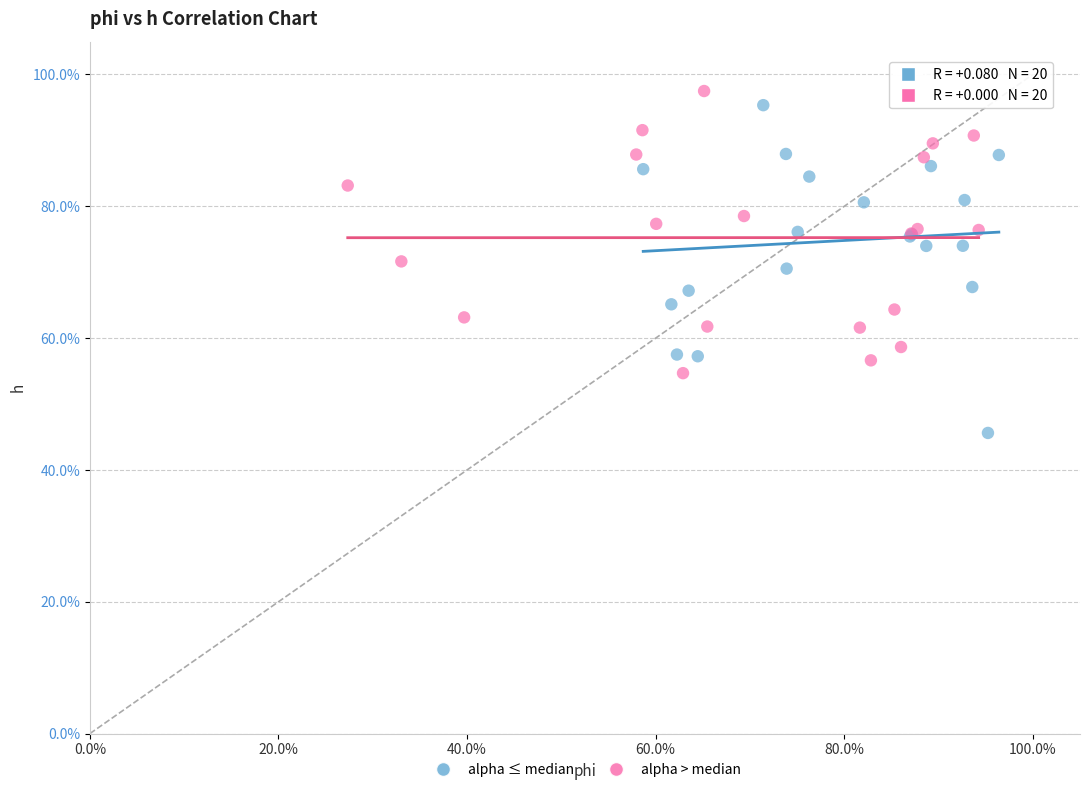

Which series contains the lowest Y value?

alpha ≤ median